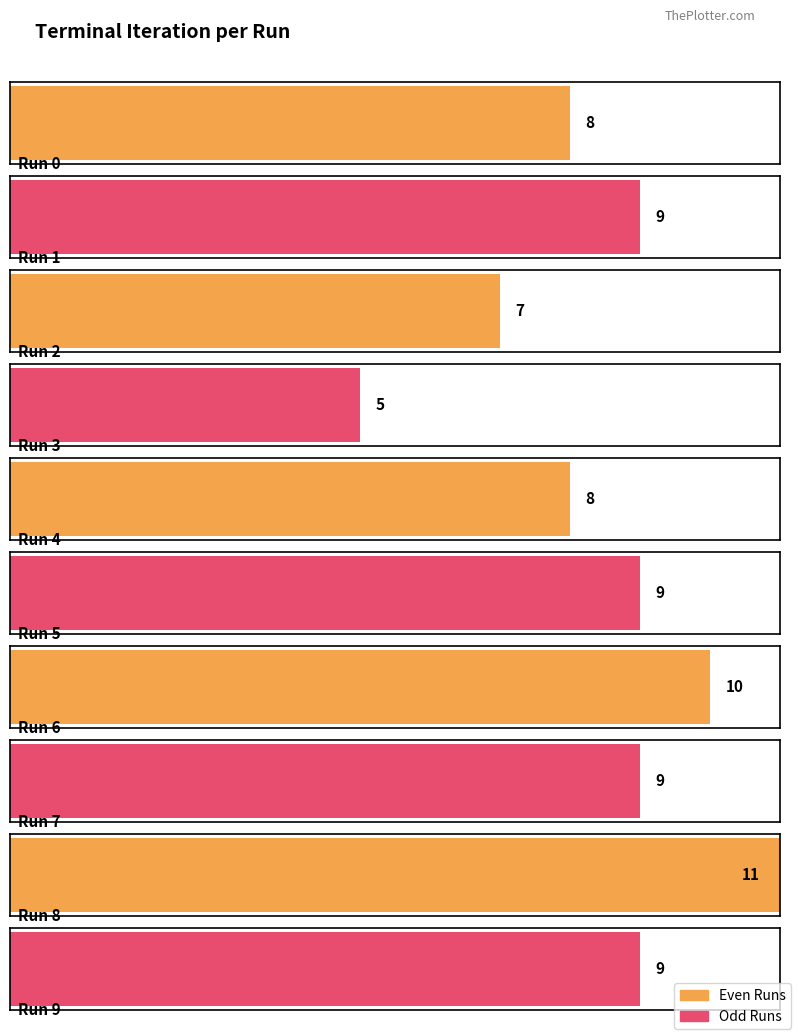

What is the value of the 2nd bar from the left?

9